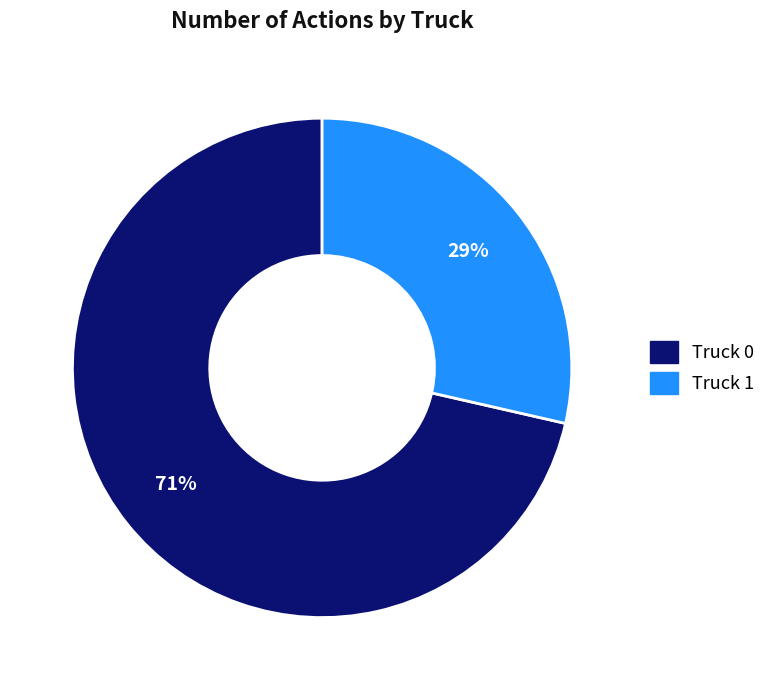

The Truck 1 slice represents 40% of the pie. True or false?

False